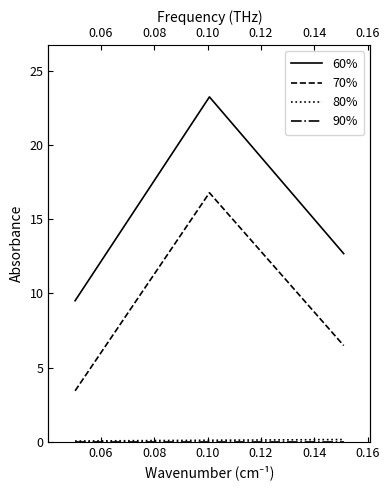

Which series has the widest spread of values?

60%